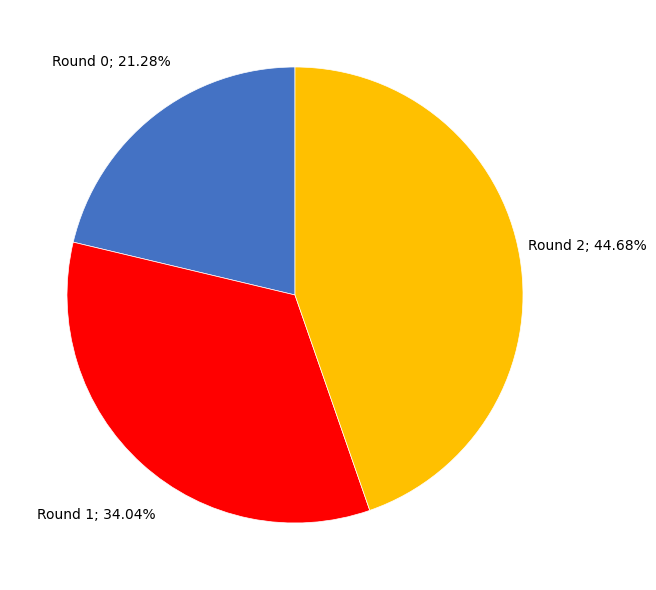

Is there a majority slice in this chart?

No